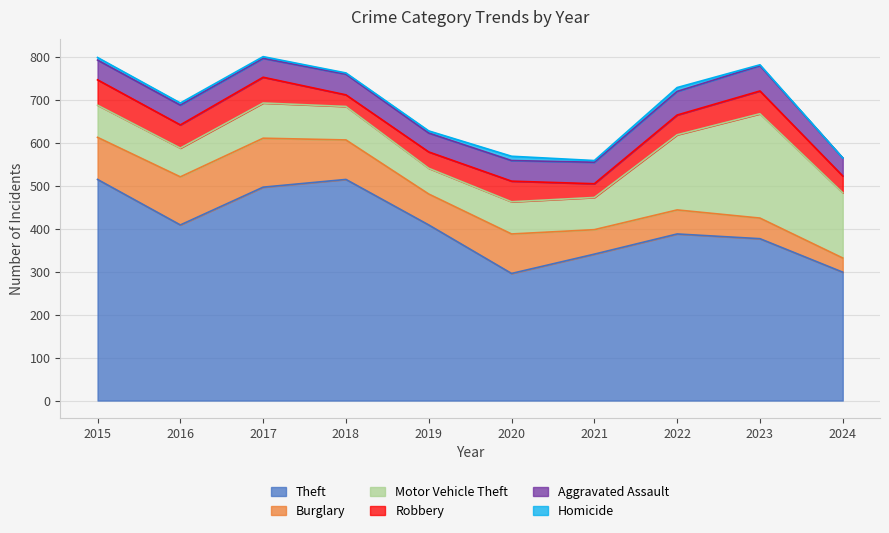

Rank the categories by Theft value from lowest to highest.

2020, 2024, 2021, 2023, 2022, 2016, 2019, 2017, 2015, 2018